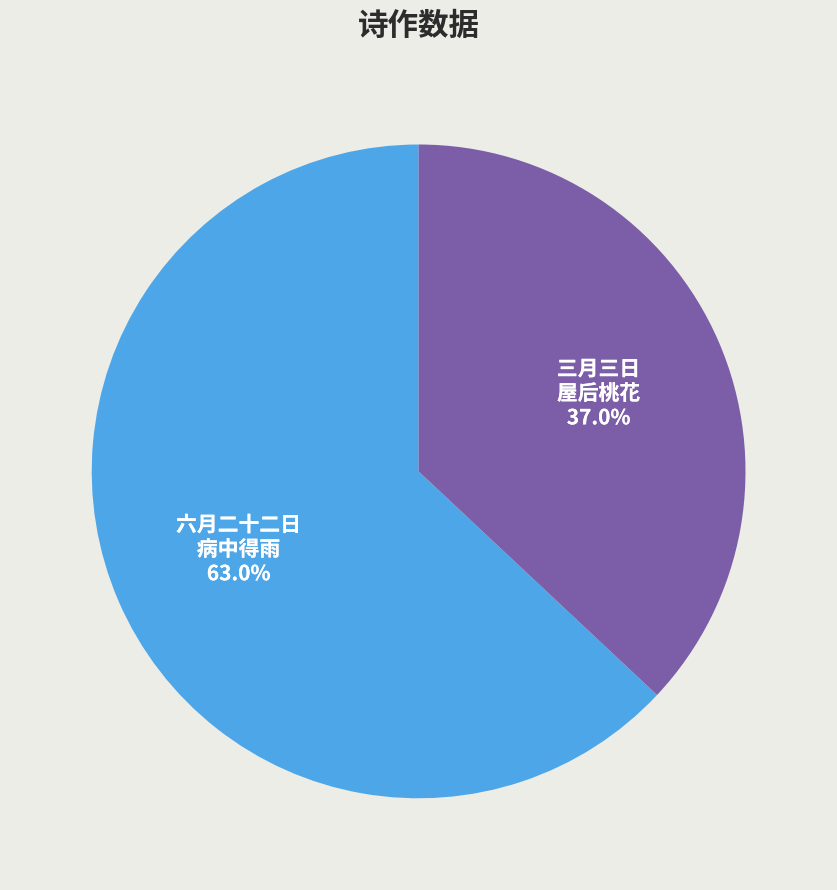

Rank the categories by value from lowest to highest.

三月三日 屋后桃花, 六月二十二日 病中得雨